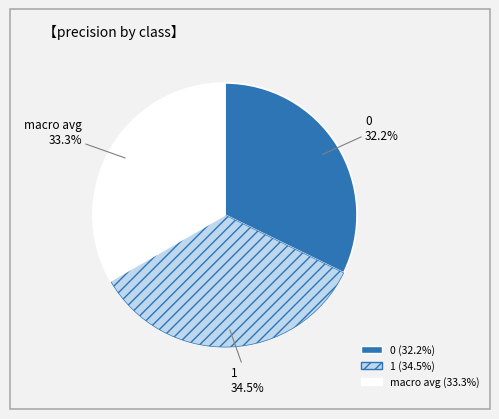

Does 0 account for over 50% of the chart?

No